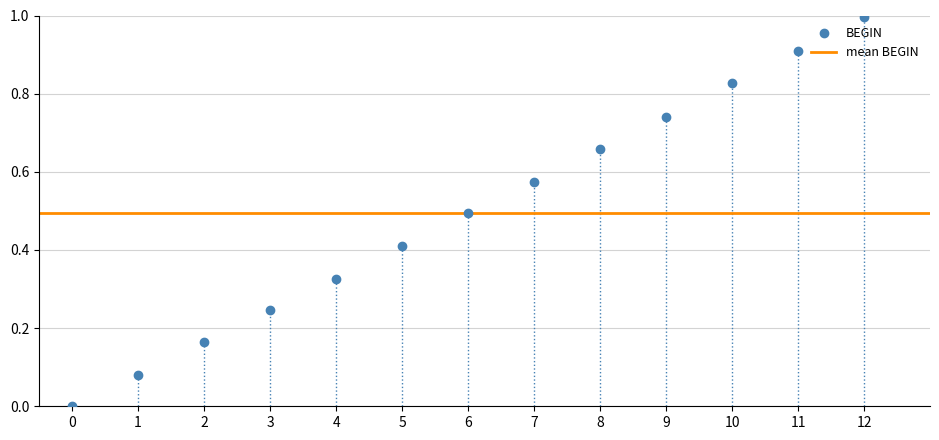

What is the range of Y values (max minus min)?

1.0